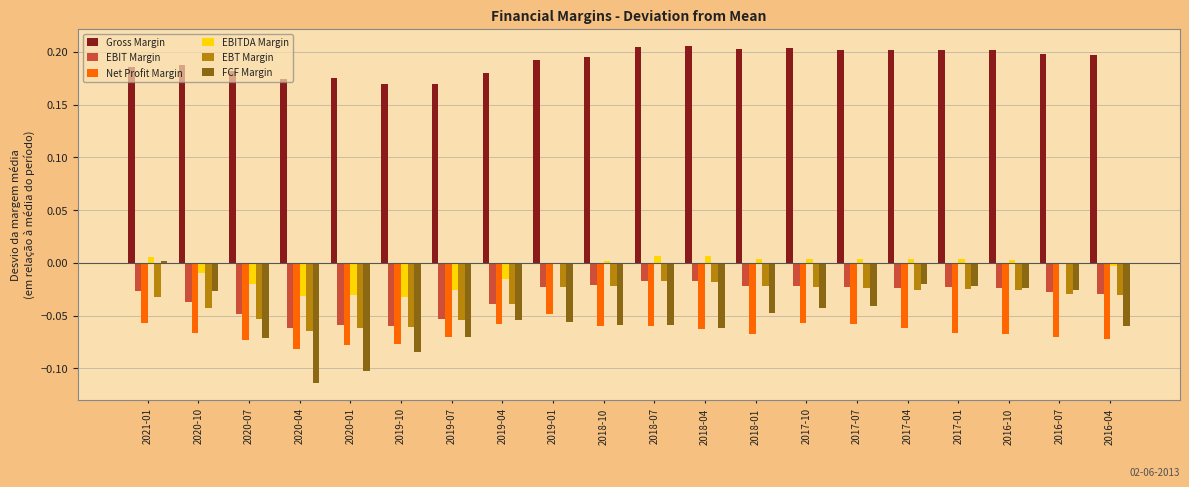

Does the chart contain stacked bars?

No